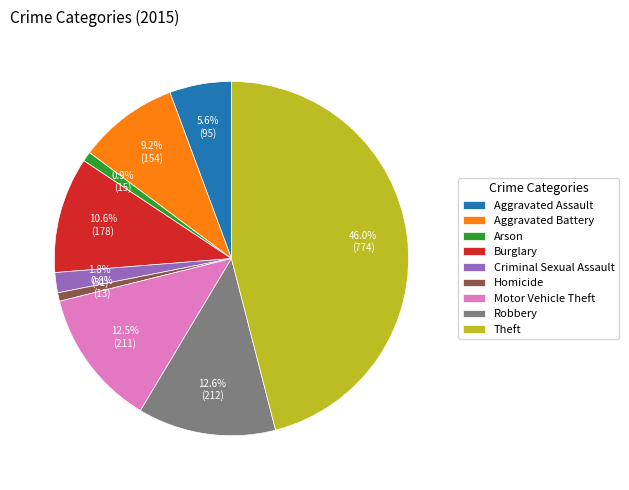

Approximately how many times larger is the value at Motor Vehicle Theft compared to Robbery?

1.0